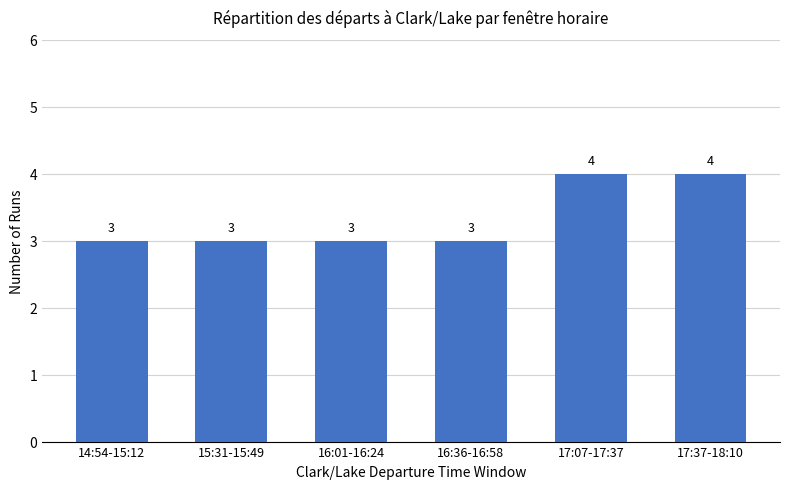

What is the difference between the maximum and minimum values?

1